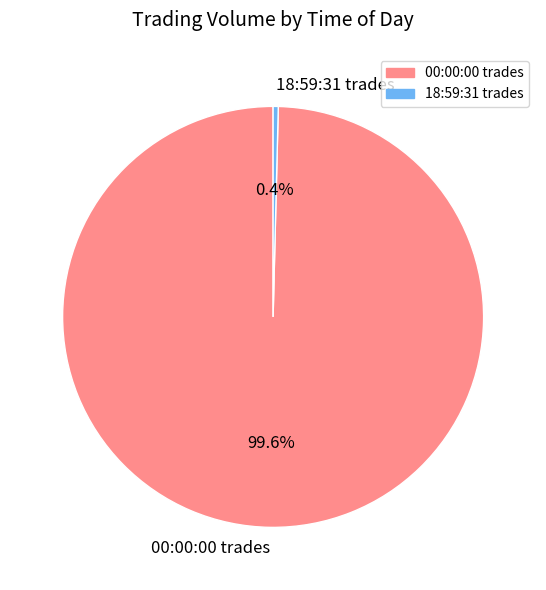

Which category has the smallest portion of the pie?

18:59:31 trades